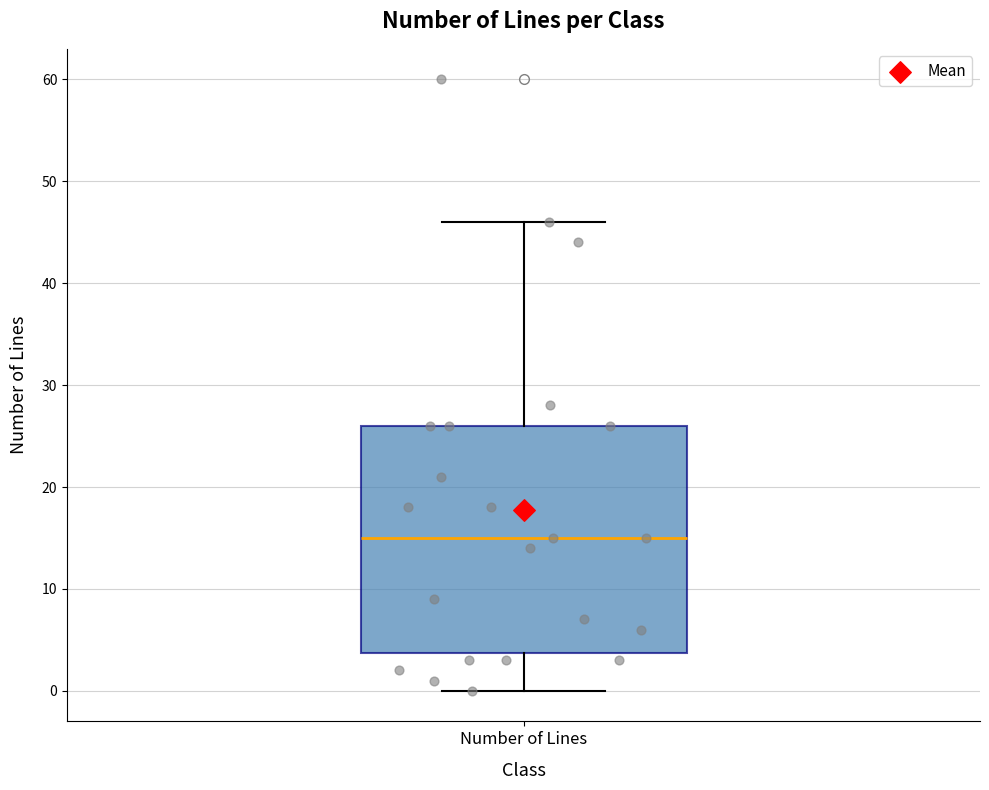

Read this box plot against the y-axis: the position of the median line, the range covered by the box, and the ends of both whiskers. The values are not printed on the chart, so give them approximately, as read against the axis.

median 15, box 4 to 26, whiskers 0 to 46